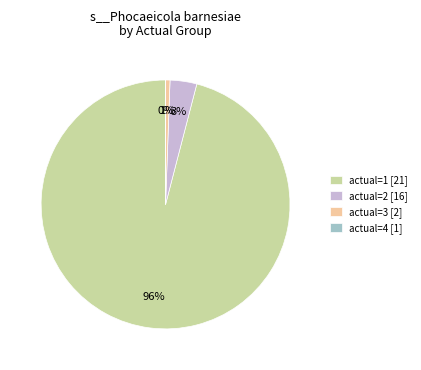

The actual=2 [16] slice represents 3% of the pie. True or false?

True